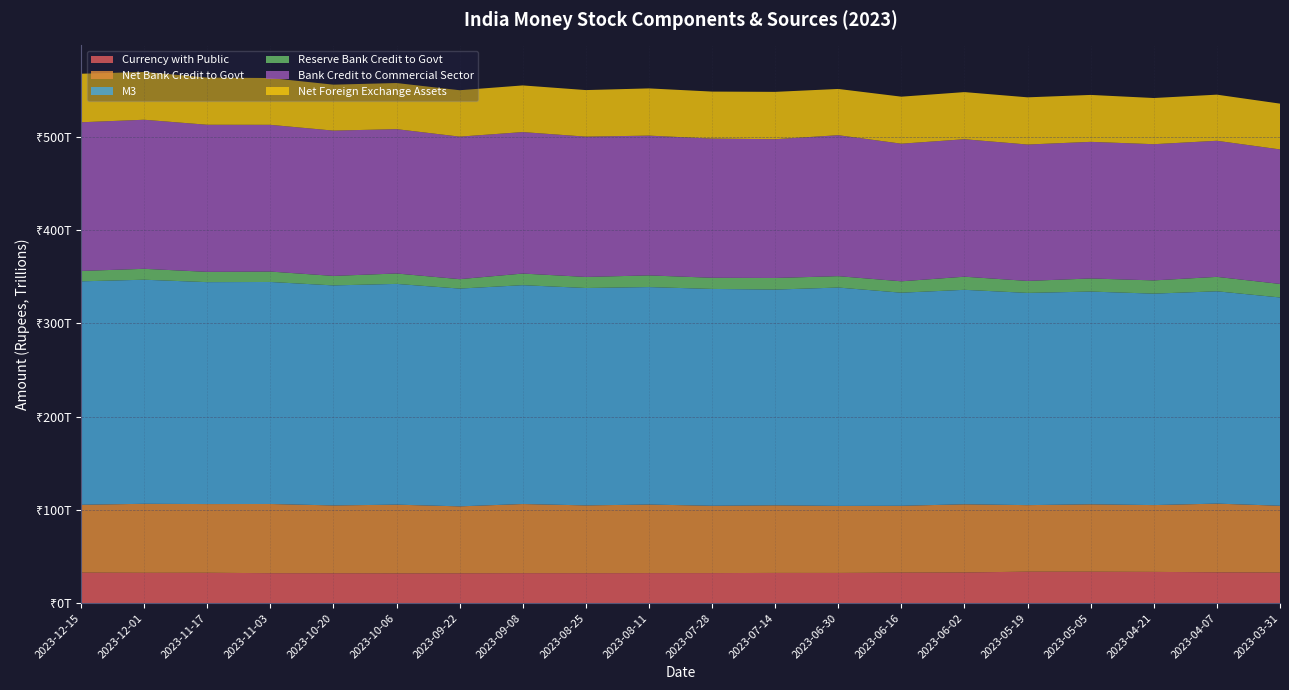

Reading left to right, extract all data points from this chart.

Currency with Public: 2023-12-15=32715769180000	2023-12-01=32501611230000	2023-11-17=32538666510000	2023-11-03=32065187910000	2023-10-20=32017222080000	2023-10-06=31880658410000	2023-09-22=31959758080000	2023-09-08=32092316590000	2023-08-25=32053023770000	2023-08-11=32150029150000	2023-07-28=32159026420000	2023-07-14=32366713890000	2023-06-30=32346082990000	2023-06-16=32696767540000	2023-06-02=32827805500000	2023-05-19=33713910070000	2023-05-05=33669334210000	2023-04-21=33464861750000	2023-04-07=33003975250000	2023-03-31=32764358980000
Net Bank Credit to Govt: 2023-12-15=72757405480000	2023-12-01=73996376910000	2023-11-17=73688708170000	2023-11-03=74244615130000	2023-10-20=72732059890000	2023-10-06=73704671690000	2023-09-22=71797015150000	2023-09-08=74169742240000	2023-08-25=72745106330000	2023-08-11=73543896900000	2023-07-28=72248784180000	2023-07-14=72502375680000	2023-06-30=71903410020000	2023-06-16=71676293960000	2023-06-02=73145807670000	2023-05-19=71359377810000	2023-05-05=72283481610000	2023-04-21=71655465770000	2023-04-07=73698733430000	2023-03-31=71655326420000
M3: 2023-12-15=239682765200000	2023-12-01=240392808700000	2023-11-17=238057285500000	2023-11-03=238158161800000	2023-10-20=236030638400000	2023-10-06=236826843000000	2023-09-22=233623009000000	2023-09-08=234782145000000	2023-08-25=233207524300000	2023-08-11=233301422900000	2023-07-28=232597954700000	2023-07-14=231436813000000	2023-06-30=234247480100000	2023-06-16=228584130000000	2023-06-02=230086497000000	2023-05-19=227668099700000	2023-05-05=228232192200000	2023-04-21=226831993700000	2023-04-07=227772675000000	2023-03-31=223437603200000
Reserve Bank Credit to Govt: 2023-12-15=11133389200000	2023-12-01=11696871200000	2023-11-17=11023227000000	2023-11-03=11165028400000	2023-10-20=10185736500000	2023-10-06=11166417800000	2023-09-22=10105733300000	2023-09-08=12449681900000	2023-08-25=11852463700000	2023-08-11=12521882000000	2023-07-28=11970852900000	2023-07-14=12449139500000	2023-06-30=12202513200000	2023-06-16=12233231600000	2023-06-02=14065087100000	2023-05-19=12840676200000	2023-05-05=14041986900000	2023-04-21=14200993300000	2023-04-07=15468098100000	2023-03-31=14511255500000
Bank Credit to Commercial Sector: 2023-12-15=159499402500000	2023-12-01=159914308300000	2023-11-17=157814453900000	2023-11-03=157423612100000	2023-10-20=155879813900000	2023-10-06=154840130300000	2023-09-22=152900268200000	2023-09-08=151786279400000	2023-08-25=150524520400000	2023-08-11=149954706300000	2023-07-28=149305808300000	2023-07-14=148862274700000	2023-06-30=151234032900000	2023-06-16=147628483700000	2023-06-02=147475817800000	2023-05-19=146330724700000	2023-05-05=146564724400000	2023-04-21=146115810800000	2023-04-07=146003384700000	2023-03-31=144296360700000
Net Foreign Exchange Assets: 2023-12-15=52056479220000	2023-12-01=51264414940000	2023-11-17=50560485340000	2023-11-03=50190818440000	2023-10-20=49289572400000	2023-10-06=49469245600000	2023-09-22=49778782850000	2023-09-08=50039396650000	2023-08-25=49939991450000	2023-08-11=50650823450000	2023-07-28=50425282500000	2023-07-14=50787383830000	2023-06-30=49600706500000	2023-06-16=50432414810000	2023-06-02=50560273310000	2023-05-19=50629694310000	2023-05-05=50331570010000	2023-04-21=49534727710000	2023-04-07=49467389110000	2023-03-31=49117656210000